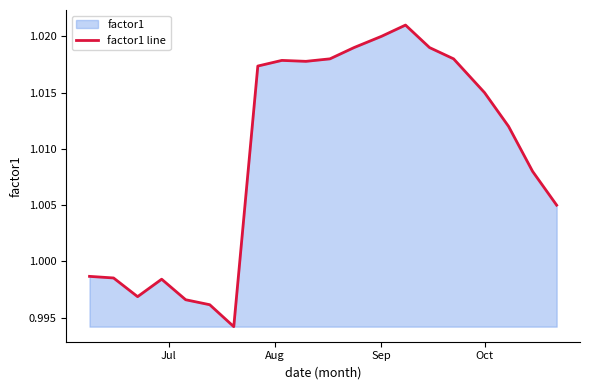

Is it true that the value at Oct is 1.8?

False